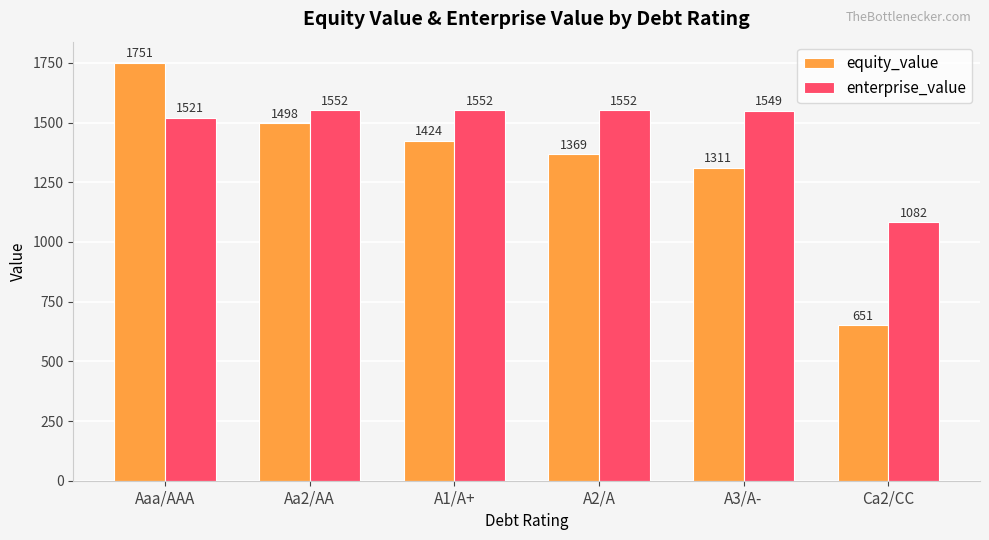

How many bars are there in total?

12